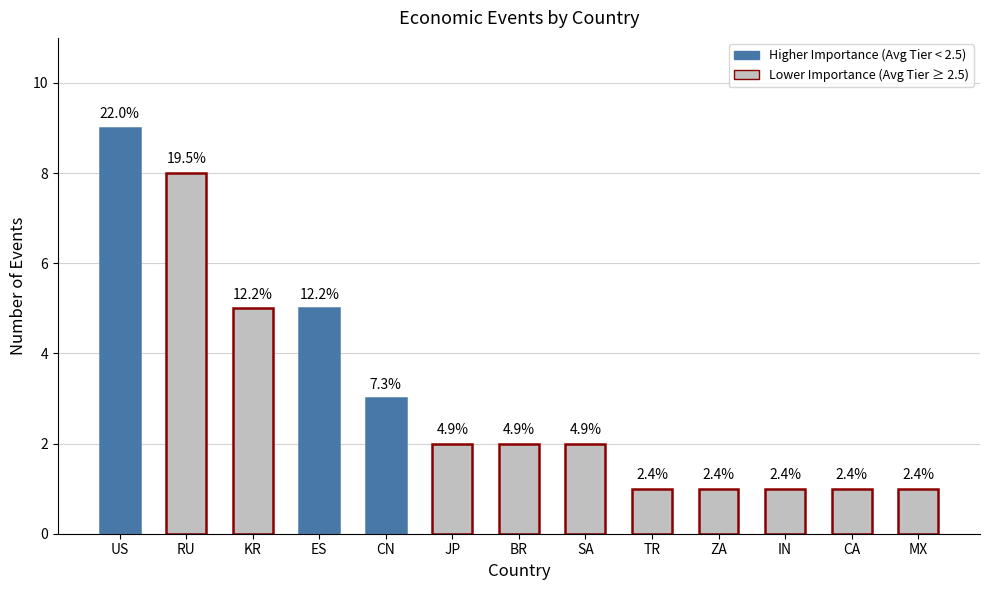

Are the bars horizontal?

No